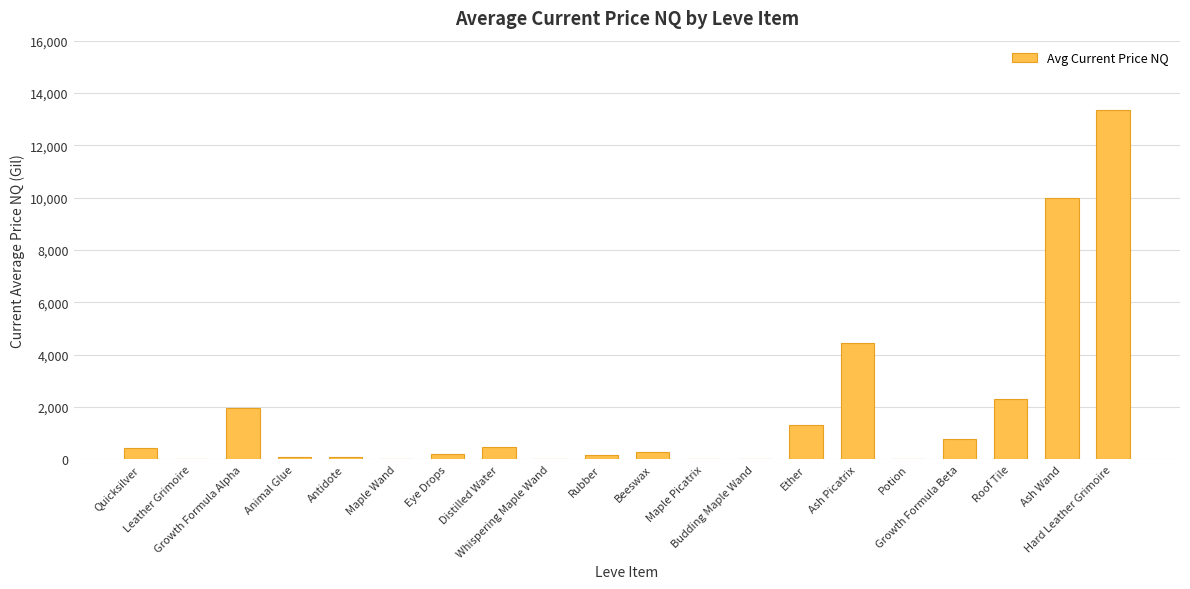

What is the greatest value displayed?

13332.7